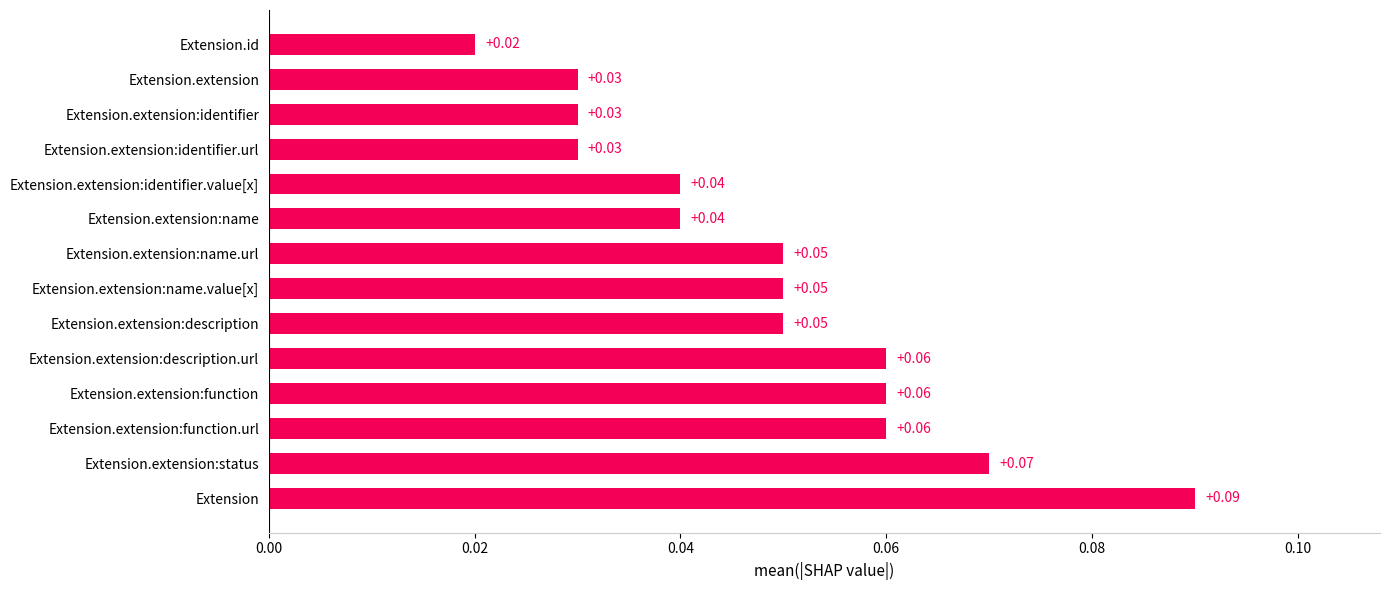

What is the sum of all values?

0.7